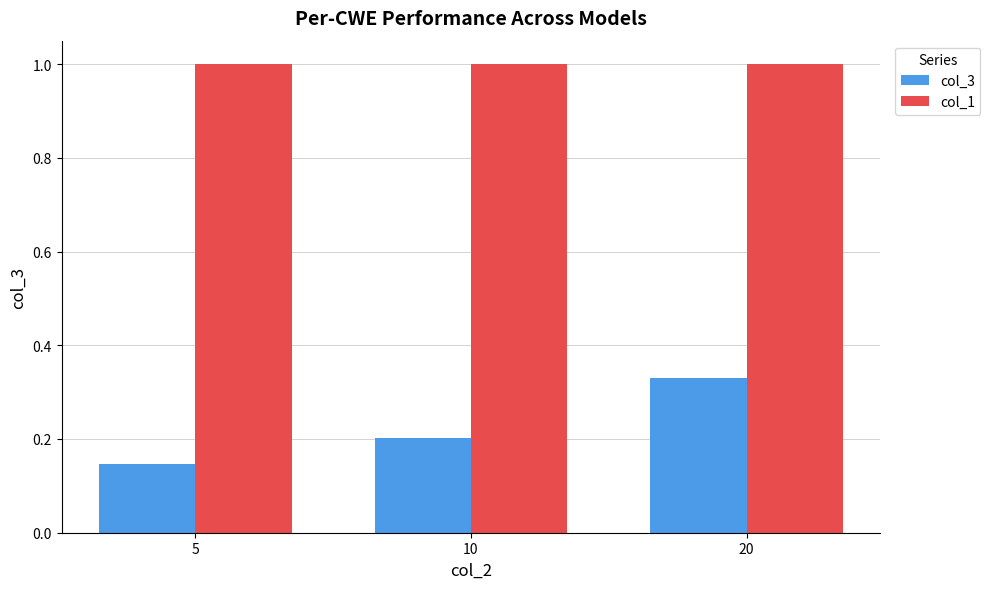

Which series changed the most between 10 and 20?

col_3